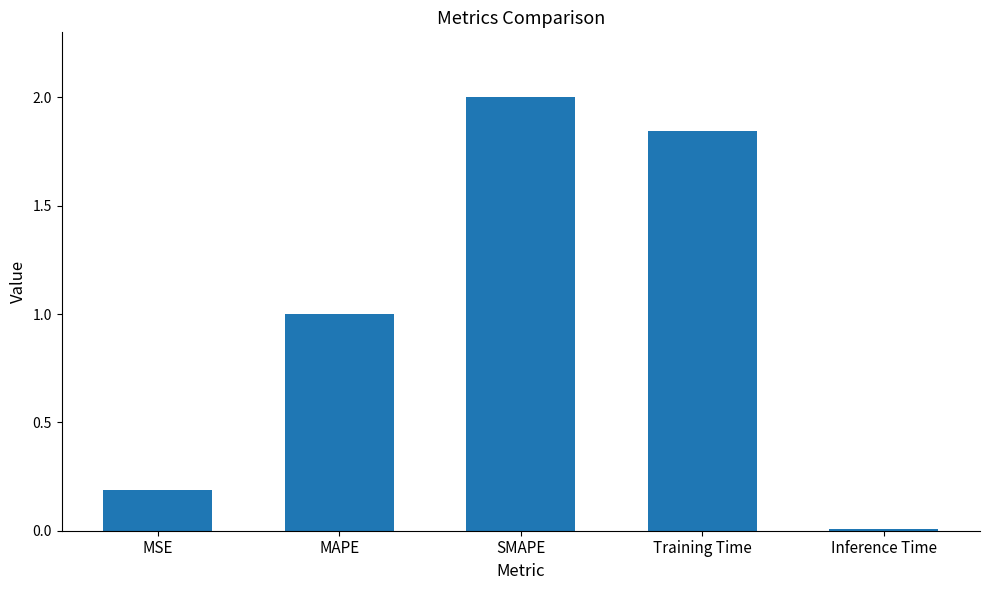

How many values are below 1?

2